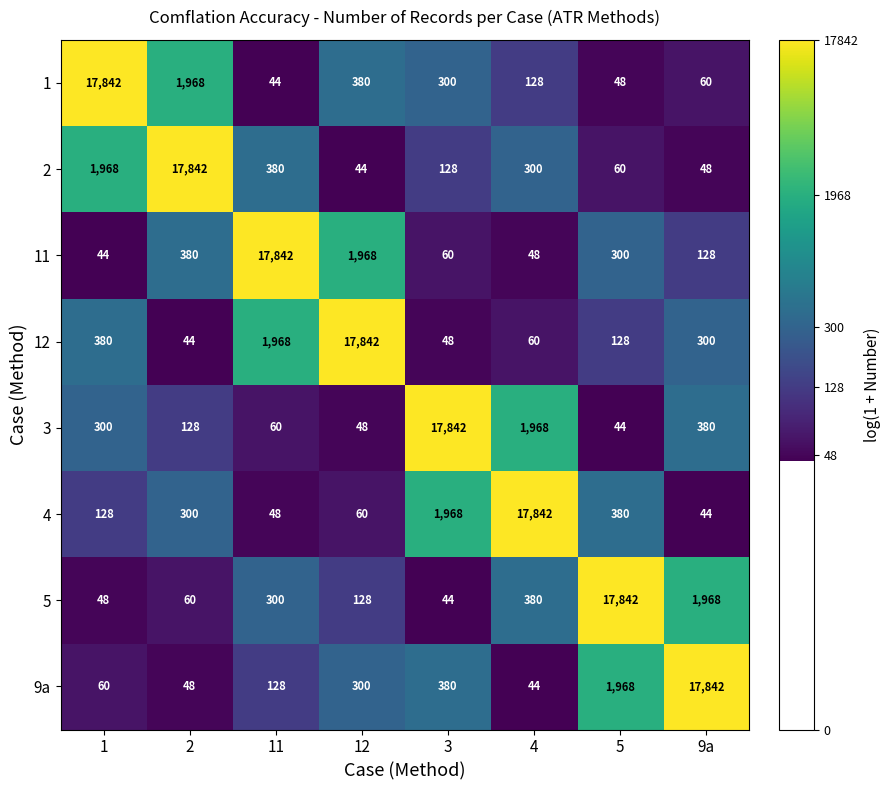

Is the value of 12 at 3 greater than the value of 1 at 3?

No